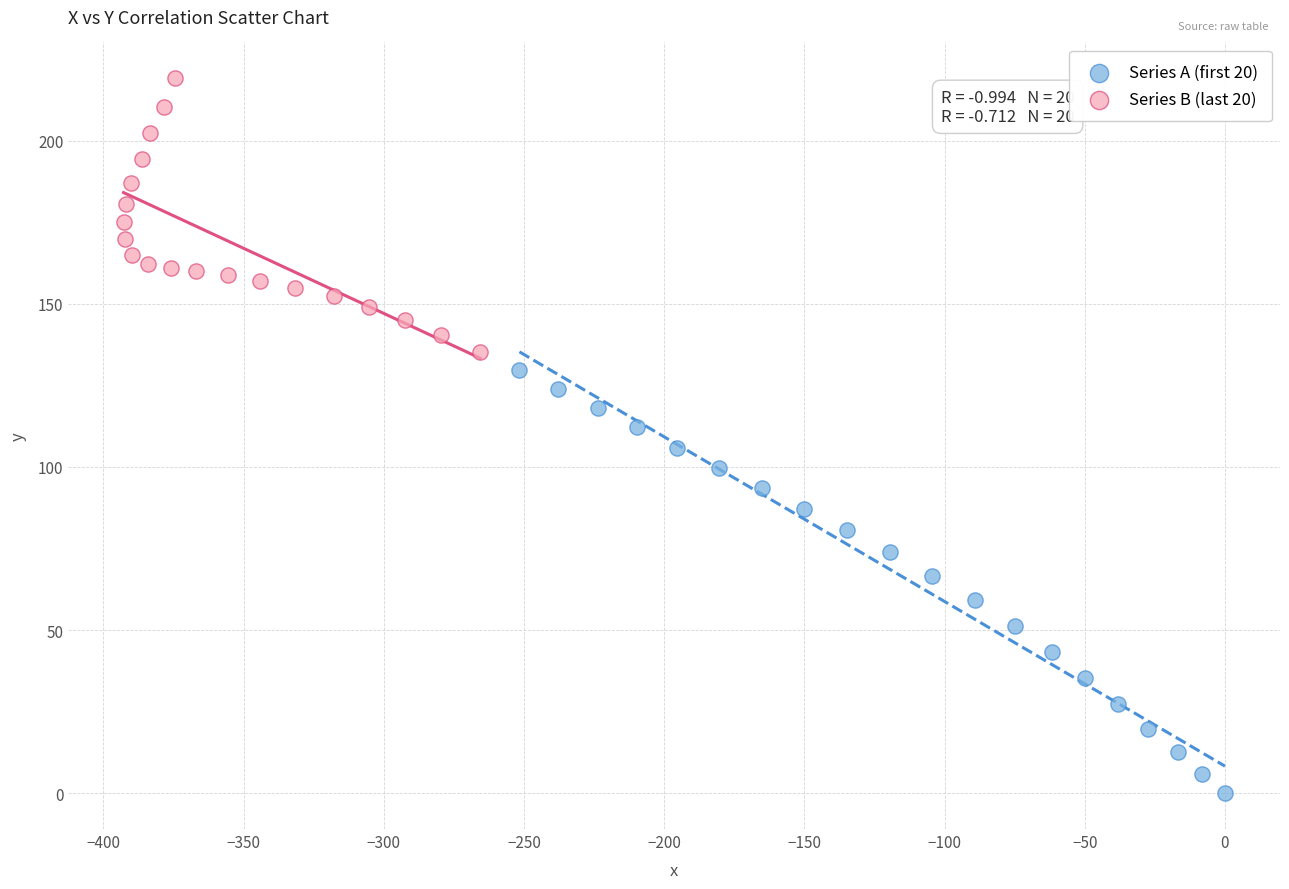

Which series contains the highest Y value?

Series B (last 20)